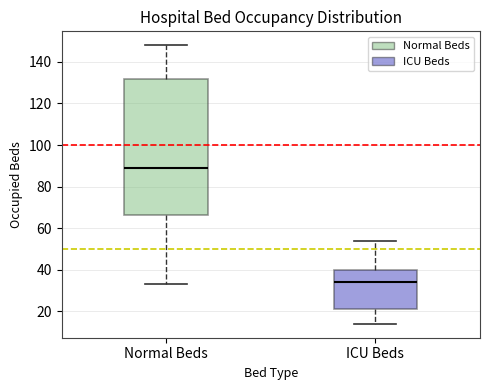

Which box is the tallest, from its lower edge to its upper edge?

Normal Beds